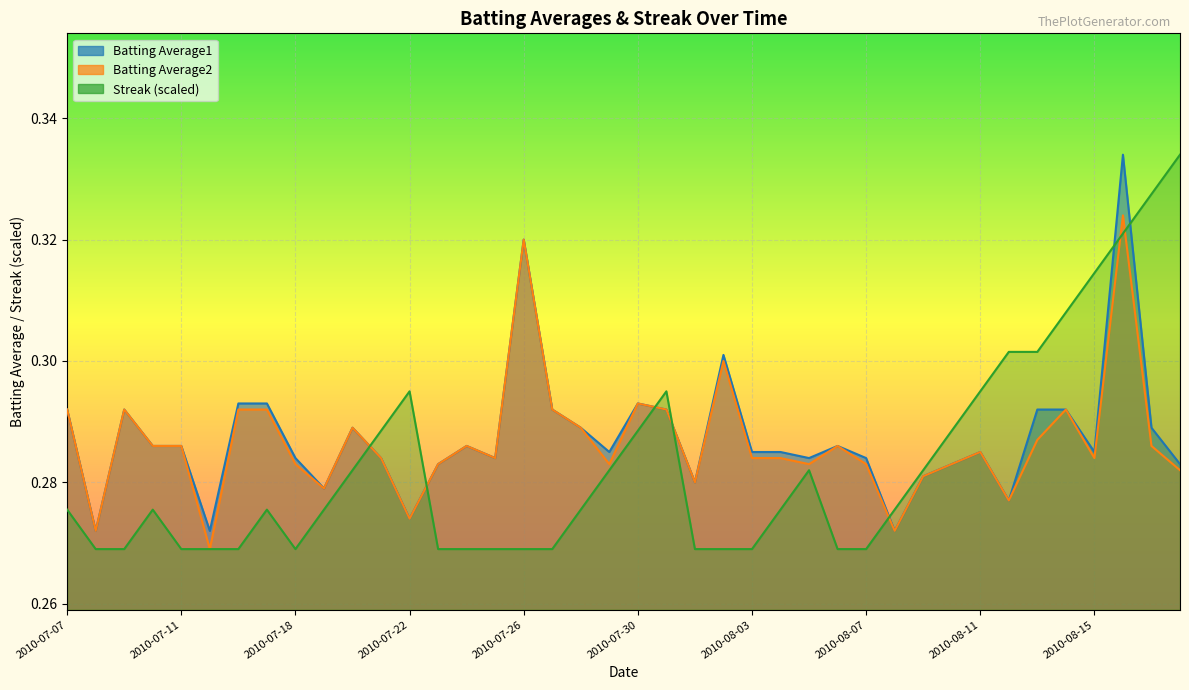

How many interior local valleys does the Streak series have?

1